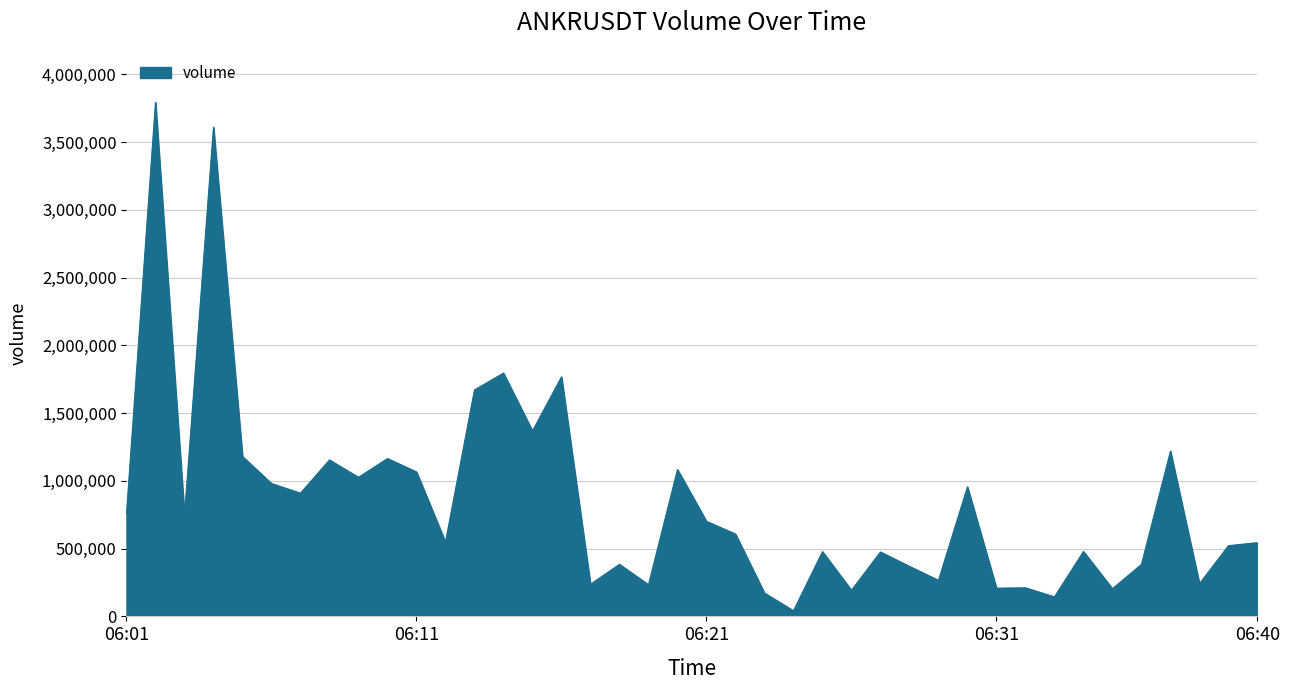

What is the maximum value shown in the chart?

3794438